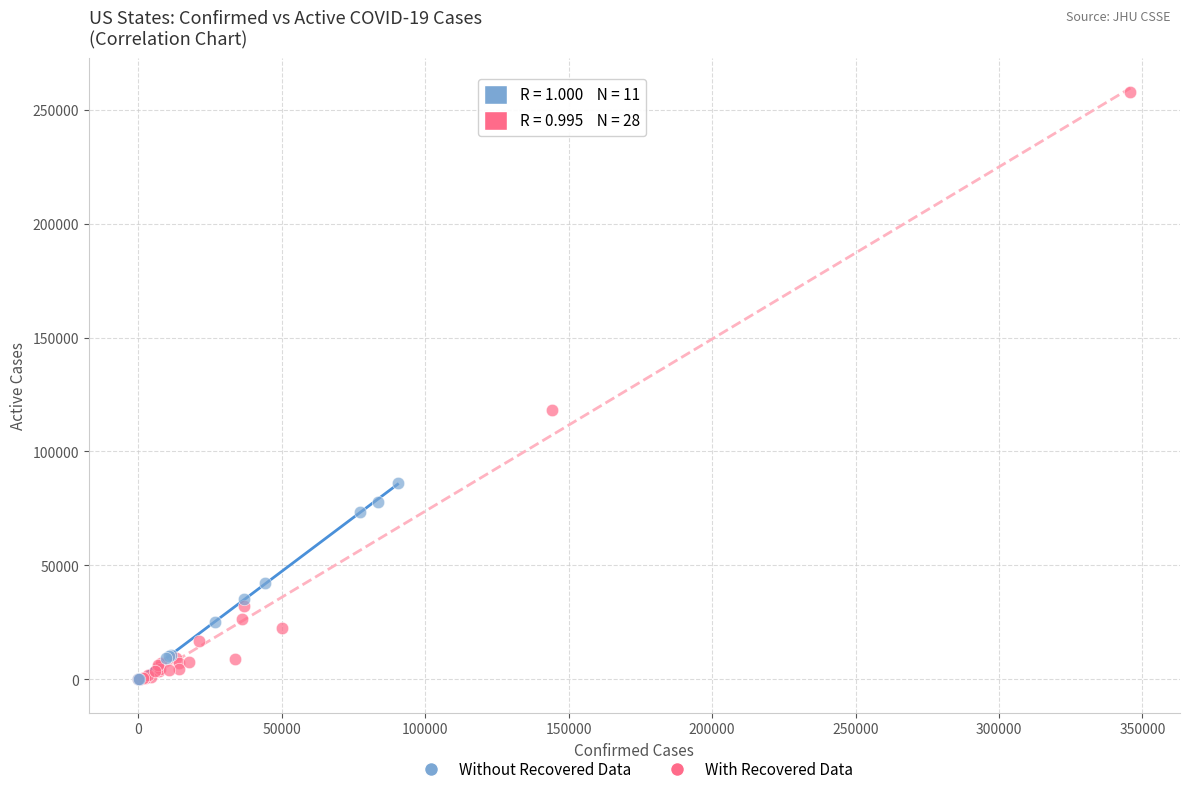

Which series has the largest Y range (max minus min)?

With Recovered Data